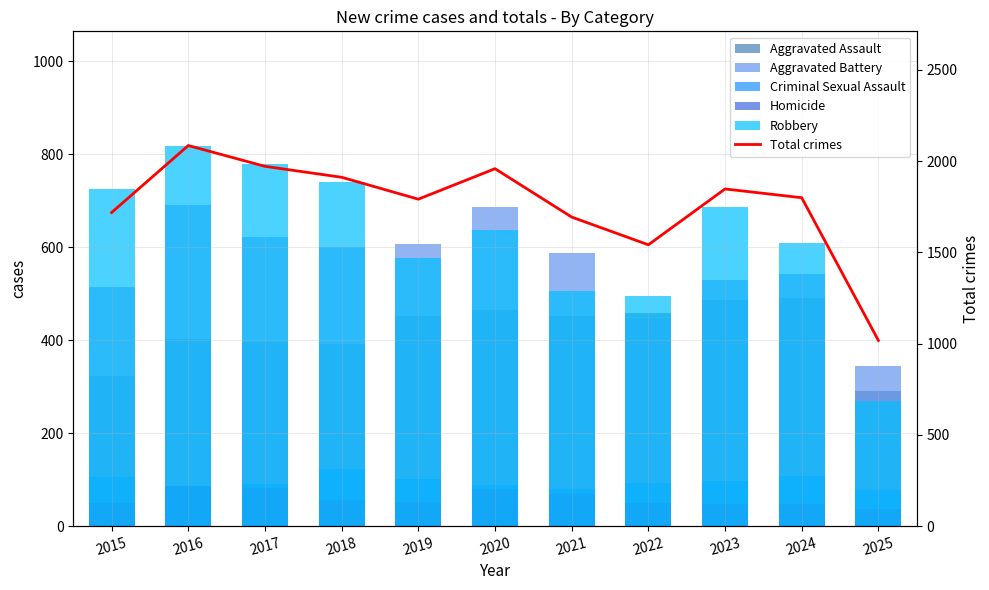

What is the value of the Total crimes bar at the 5th from the left?

1792